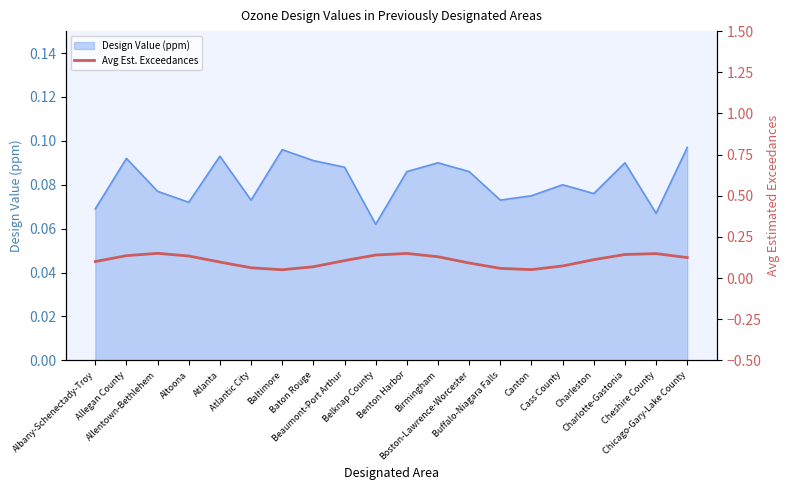

What is the average value?

0.1